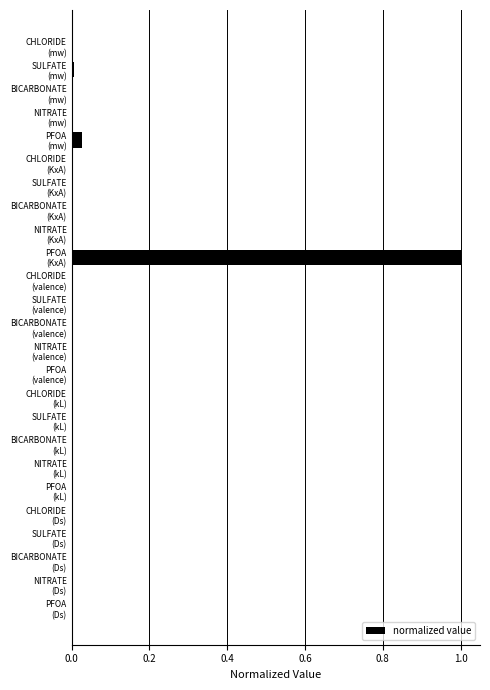

What is the maximum value shown in the chart?

1.0